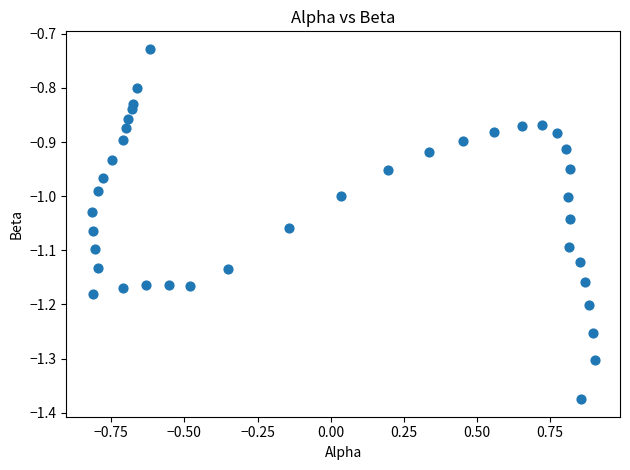

What is the range of X values (max minus min)?

1.7